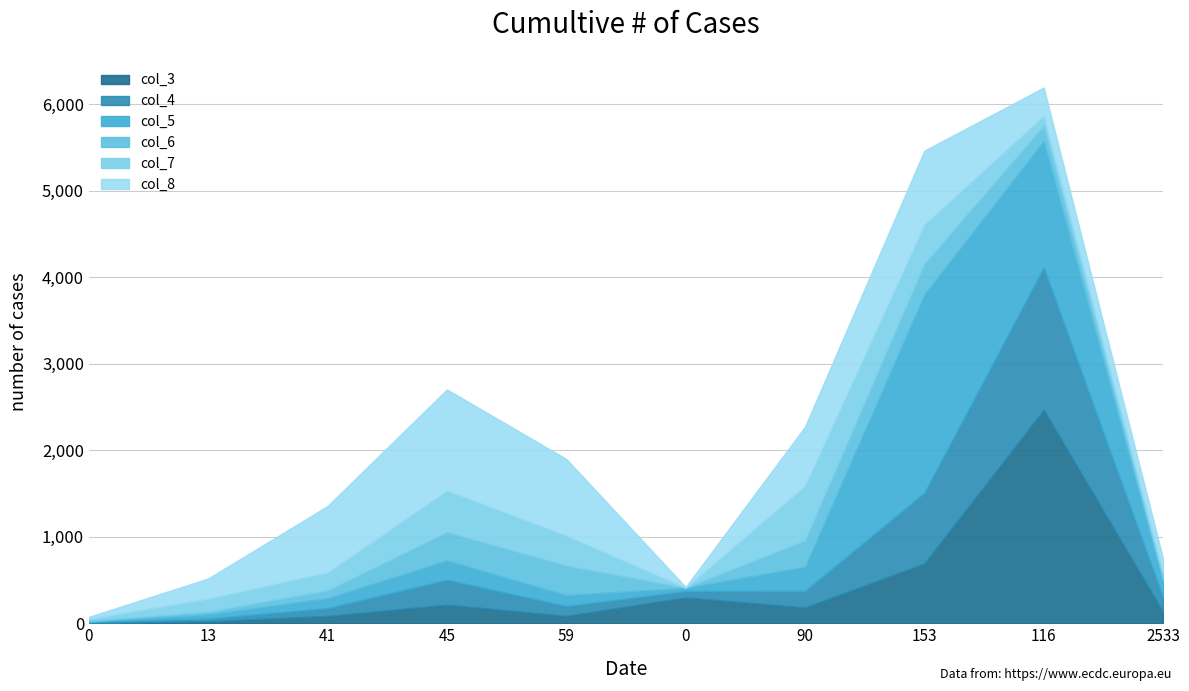

How many lines are shown in the chart?

6